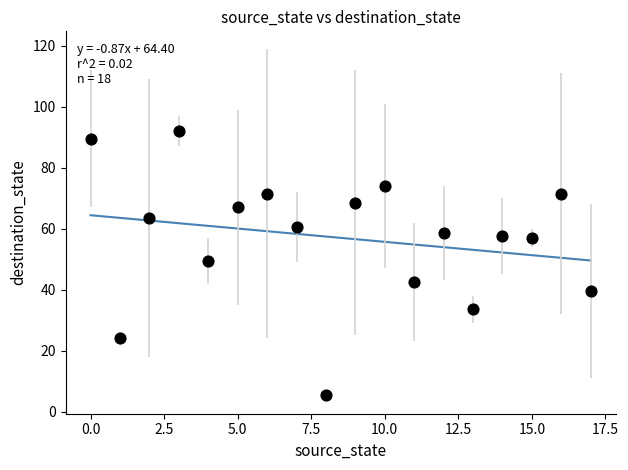

What Y value in the scatter plot is closest to 48?

49.5